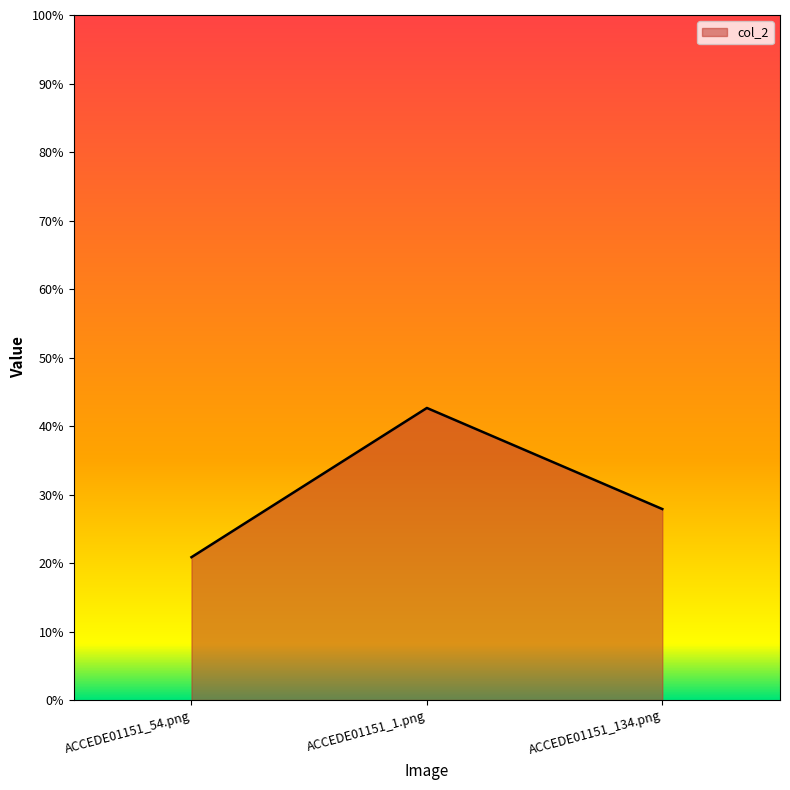

What is the value of the 3rd point from the left?

0.3